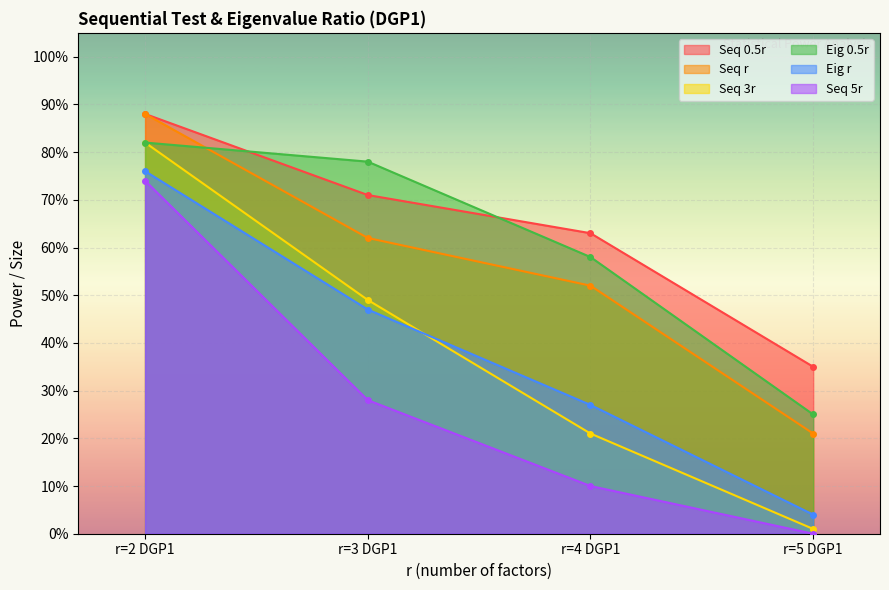

What are all the series names shown in the legend?

Seq 0.5r, Seq r, Seq 3r, Eig 0.5r, Eig r, Seq 5r